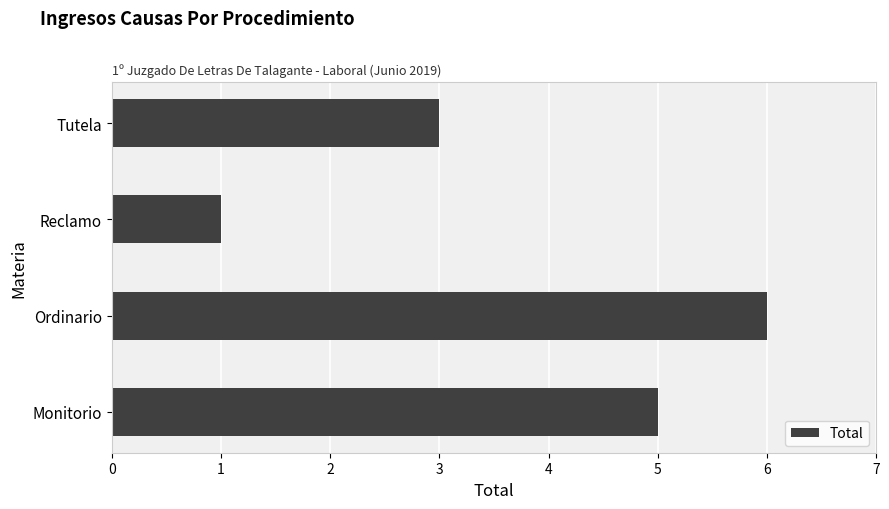

The value at Ordinario is 4. True or false?

False